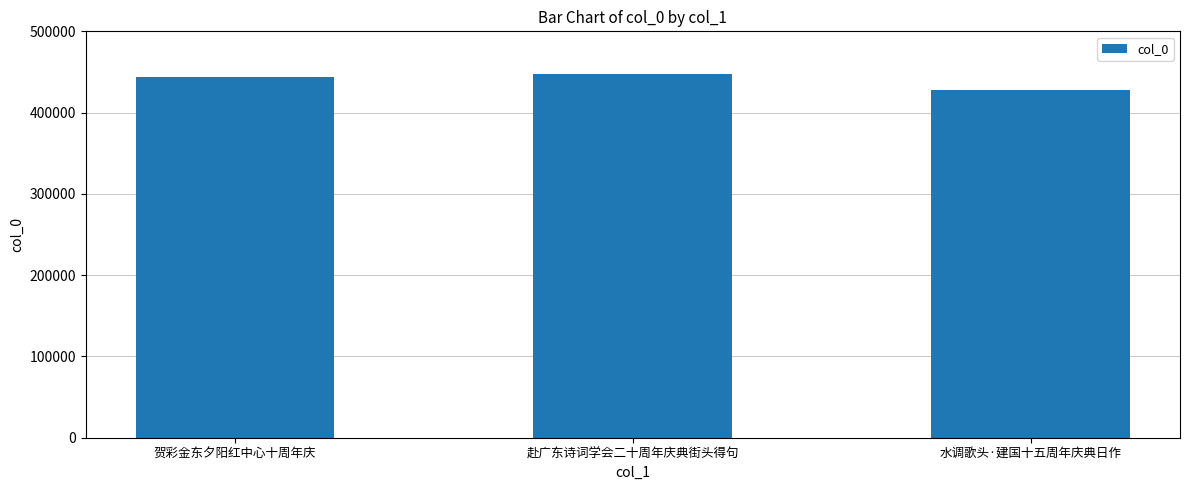

At which category does the chart reach its minimum across all series?

水调歌头·建国十五周年庆典日作